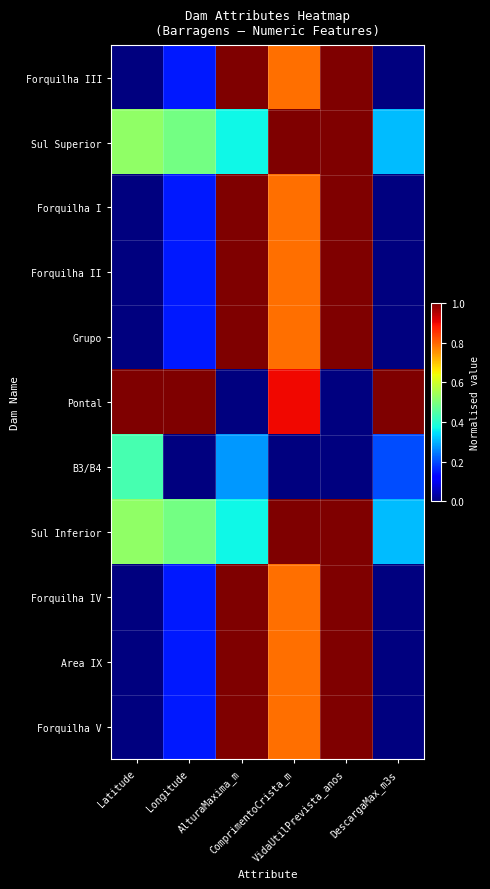

How many series are shown in this chart?

11